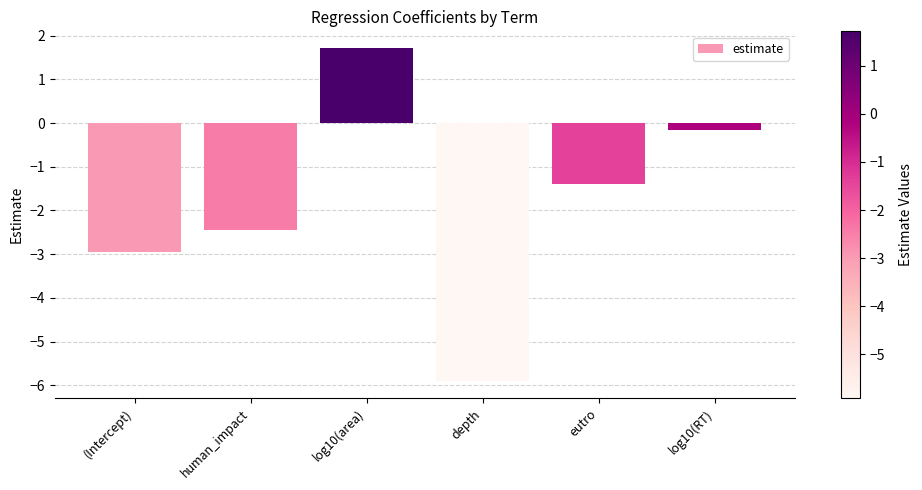

What is the label of the 3rd bar from the right?

depth